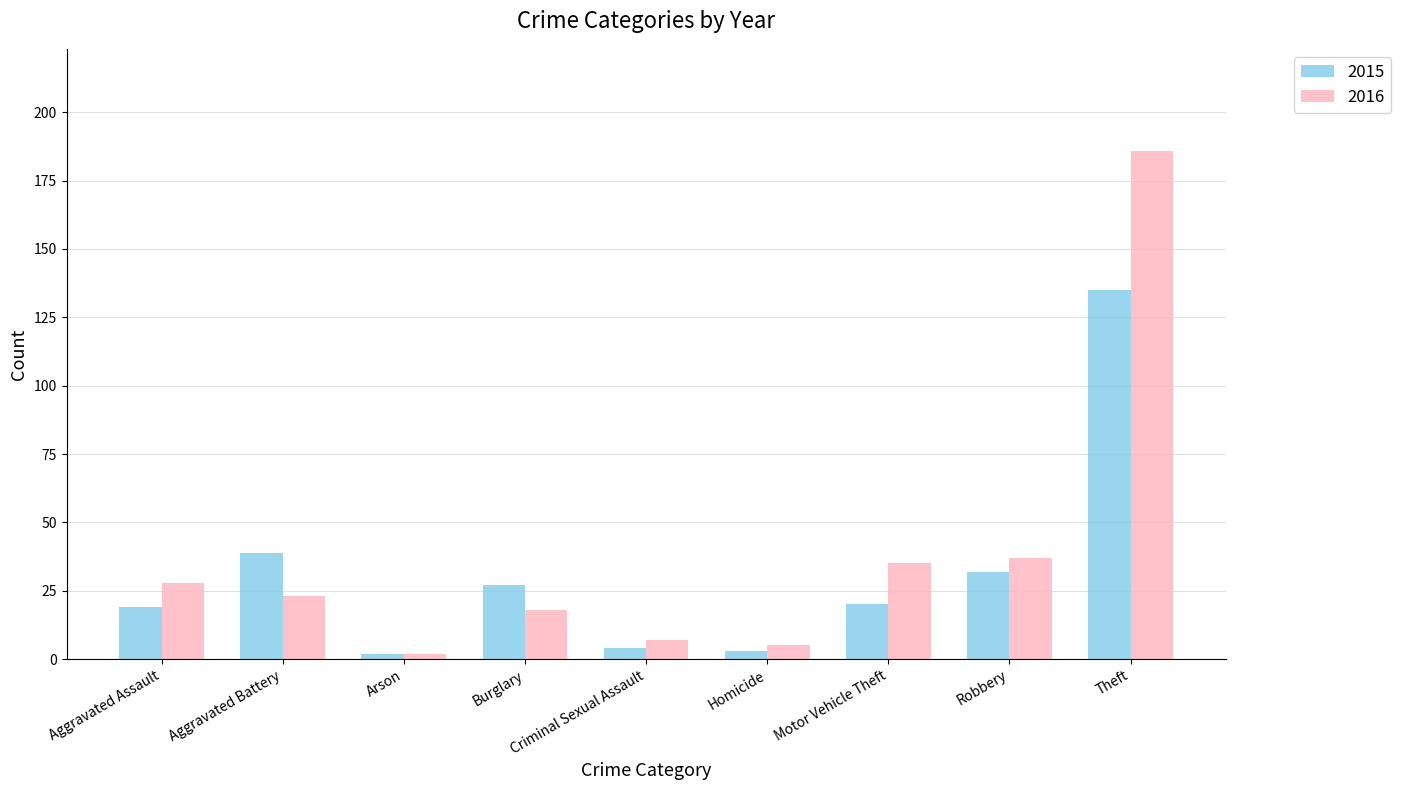

Are the bars grouped side by side (vs. stacked)?

Yes